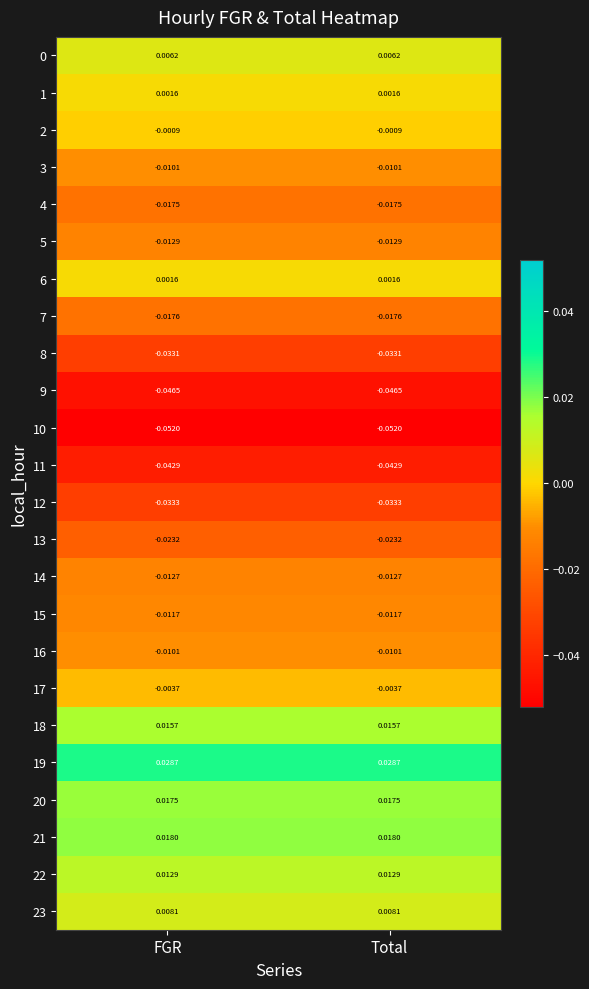

Is the value of 11 at FGR greater than the value of 9 at Total?

Yes